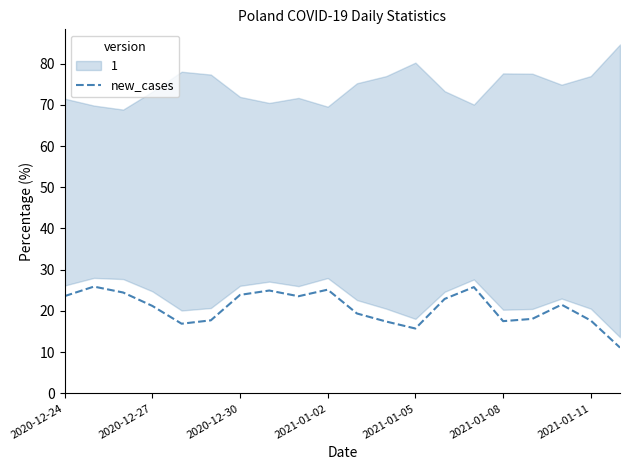

Reading left to right, extract all data points from this chart.

23.6	25.9	24.5	21.2	16.9	17.7	23.9	24.9	23.6	25.2	19.4	17.4	15.7	22.9	25.8	17.5	18.1	21.5	17.7	11.1